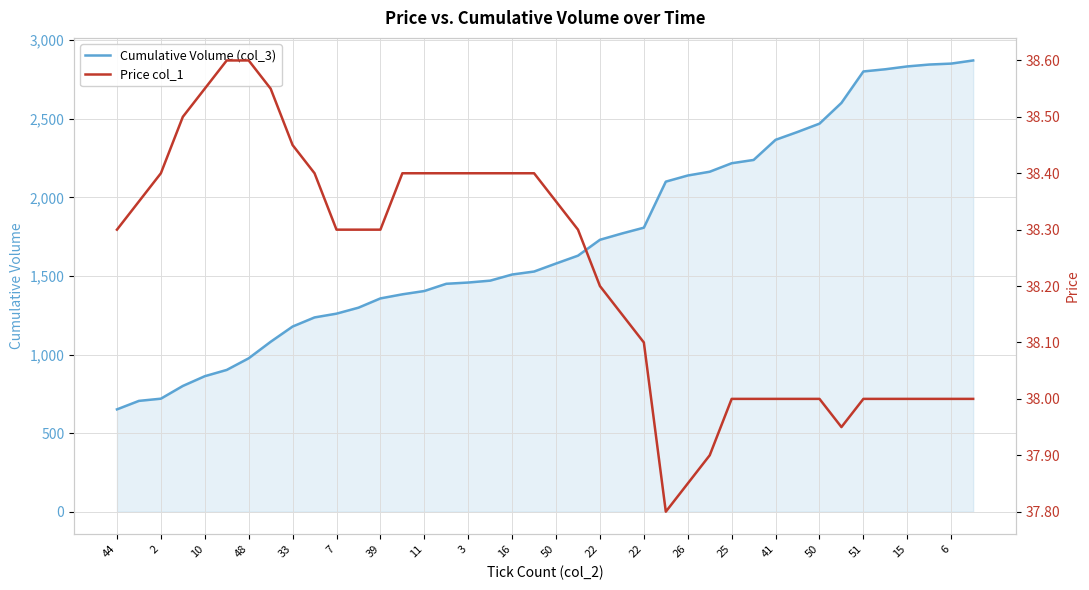

Count the number of data series in this chart.

2